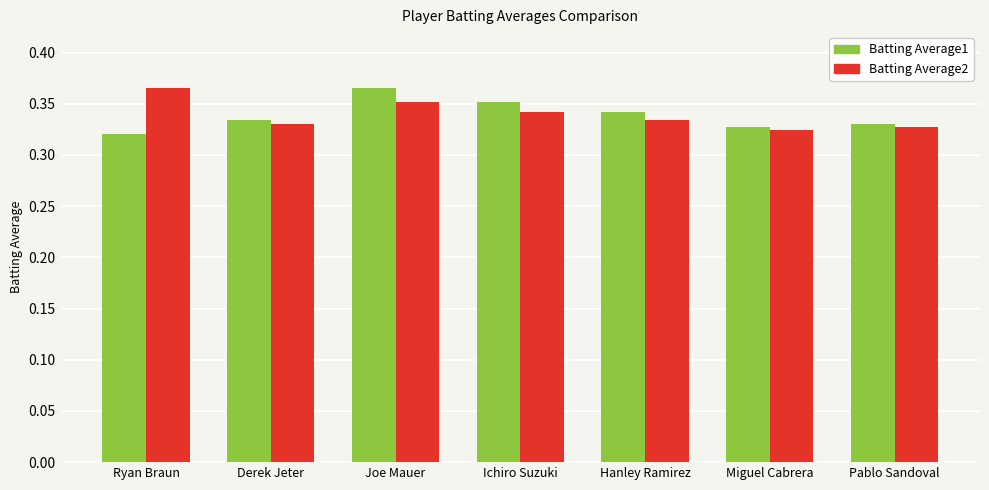

What is the sum of the Batting Average2 values at Hanley Ramirez and Ichiro Suzuki?

0.7